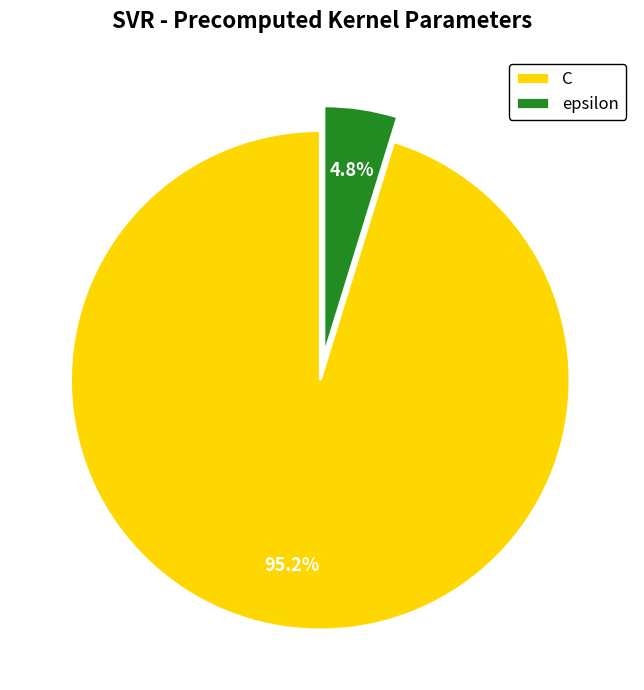

Between C and epsilon, which is larger?

C